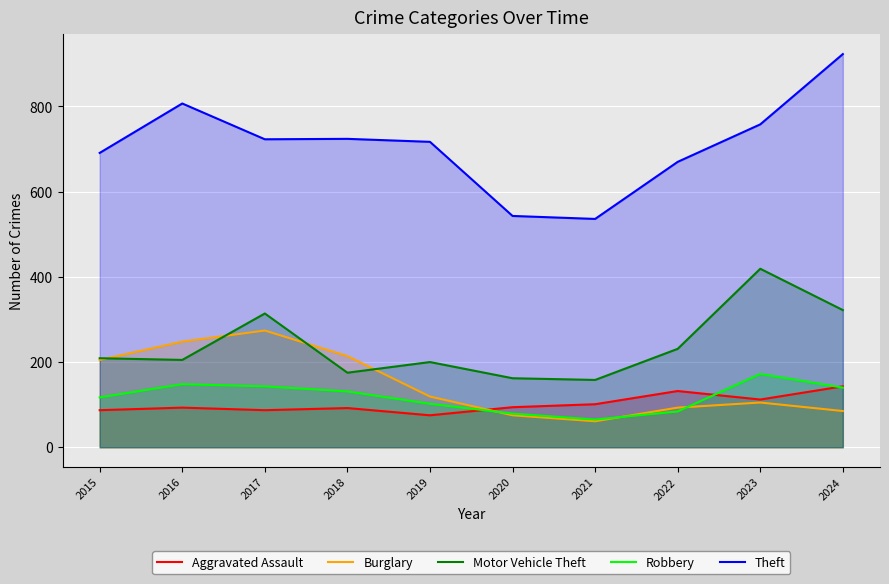

Where is Motor Vehicle Theft nearest to the value 288?

2017